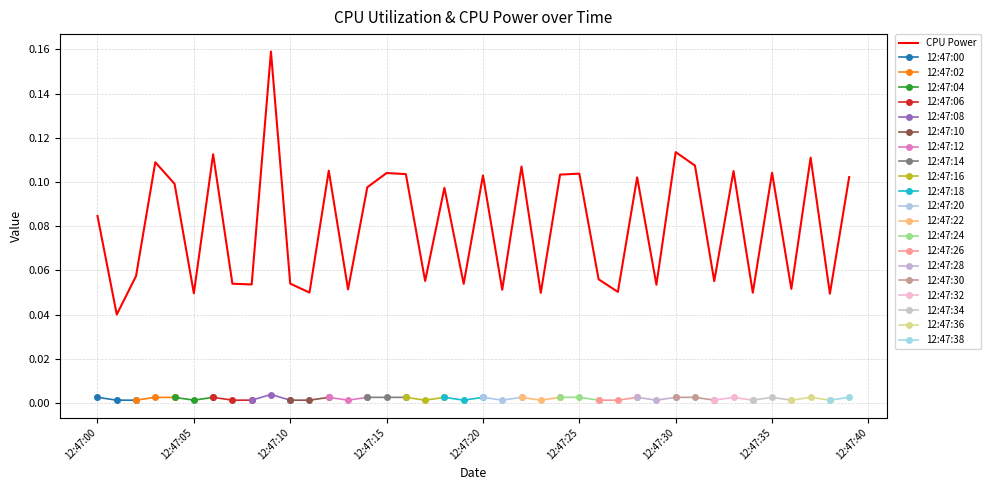

Rank the categories by value from lowest to highest.

2025-03-23 12:47:01, 2025-03-23 12:47:38, 2025-03-23 12:47:05, 2025-03-23 12:47:23, 2025-03-23 12:47:34, 2025-03-23 12:47:11, 2025-03-23 12:47:27, 2025-03-23 12:47:21, 2025-03-23 12:47:13, 2025-03-23 12:47:36, 2025-03-23 12:47:29, 2025-03-23 12:47:08, 2025-03-23 12:47:19, 2025-03-23 12:47:07, 2025-03-23 12:47:10, 2025-03-23 12:47:32, 2025-03-23 12:47:17, 2025-03-23 12:47:26, 2025-03-23 12:47:02, 2025-03-23 12:47:00, 2025-03-23 12:47:18, 2025-03-23 12:47:14, 2025-03-23 12:47:04, 2025-03-23 12:47:28, 2025-03-23 12:47:39, 2025-03-23 12:47:20, 2025-03-23 12:47:24, 2025-03-23 12:47:16, 2025-03-23 12:47:25, 2025-03-23 12:47:15, 2025-03-23 12:47:35, 2025-03-23 12:47:33, 2025-03-23 12:47:12, 2025-03-23 12:47:22, 2025-03-23 12:47:31, 2025-03-23 12:47:03, 2025-03-23 12:47:37, 2025-03-23 12:47:06, 2025-03-23 12:47:30, 2025-03-23 12:47:09